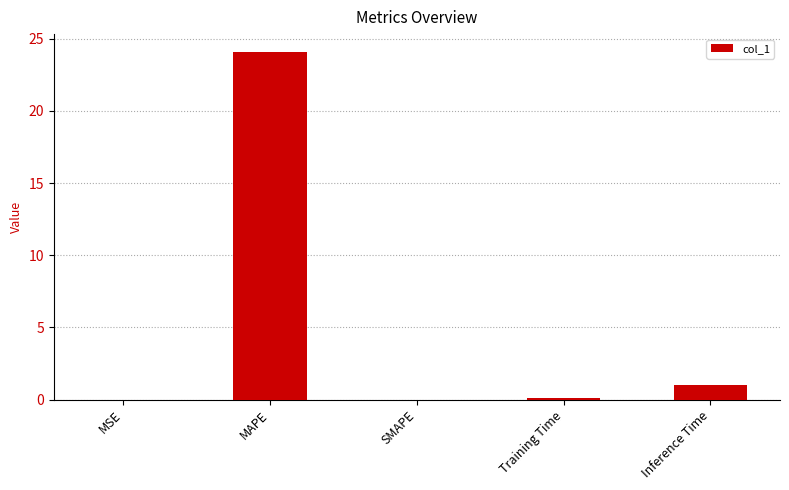

How many series are shown in this chart?

1